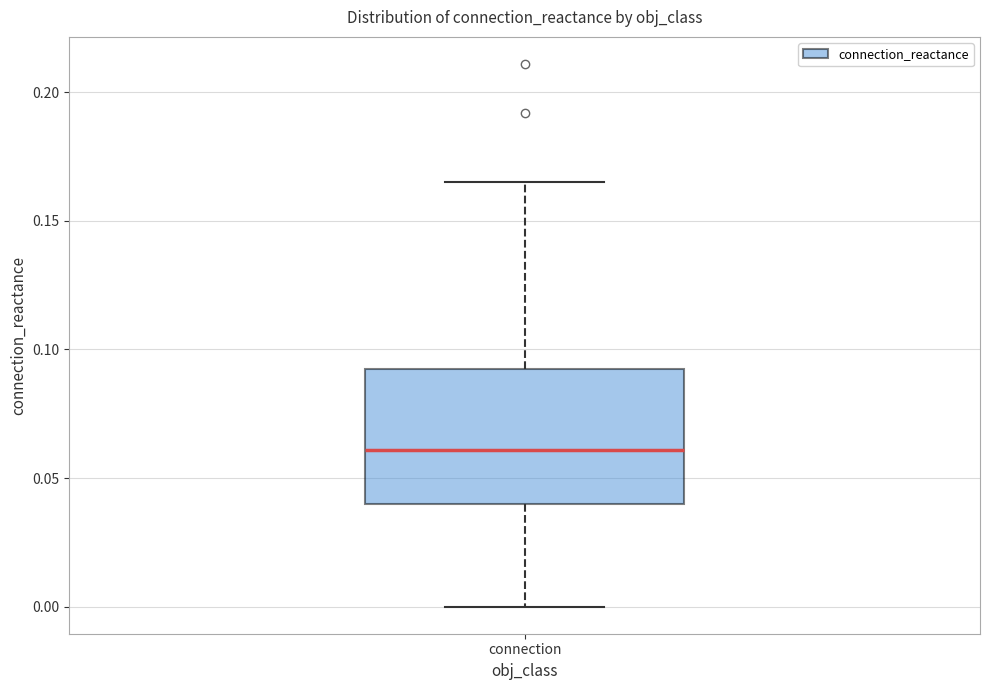

Transcribe this box plot: give where the median line is, the range the box spans, and where the two whiskers end, as read against the y-axis. The values are not printed on the chart, so give them approximately, as read against the axis.

median 0.060, box 0.040 to 0.095, whiskers 0.000 to 0.165